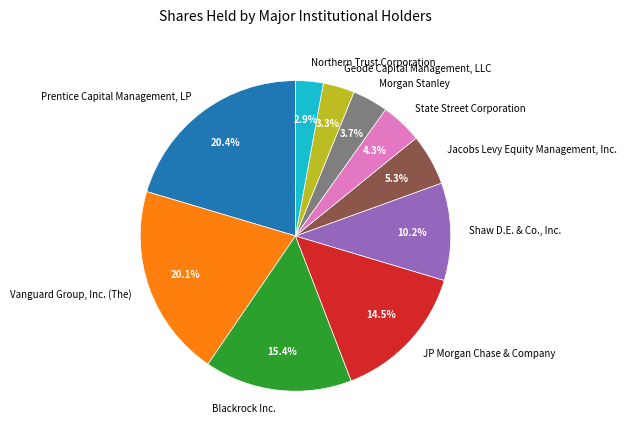

Between Northern Trust Corporation and Blackrock Inc., which is larger?

Blackrock Inc.